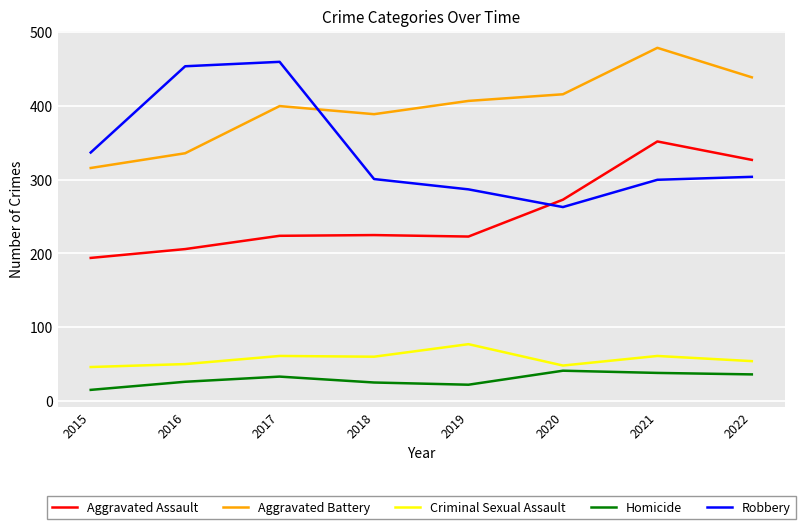

Is it true that Aggravated Battery equals 125 at 2016?

False